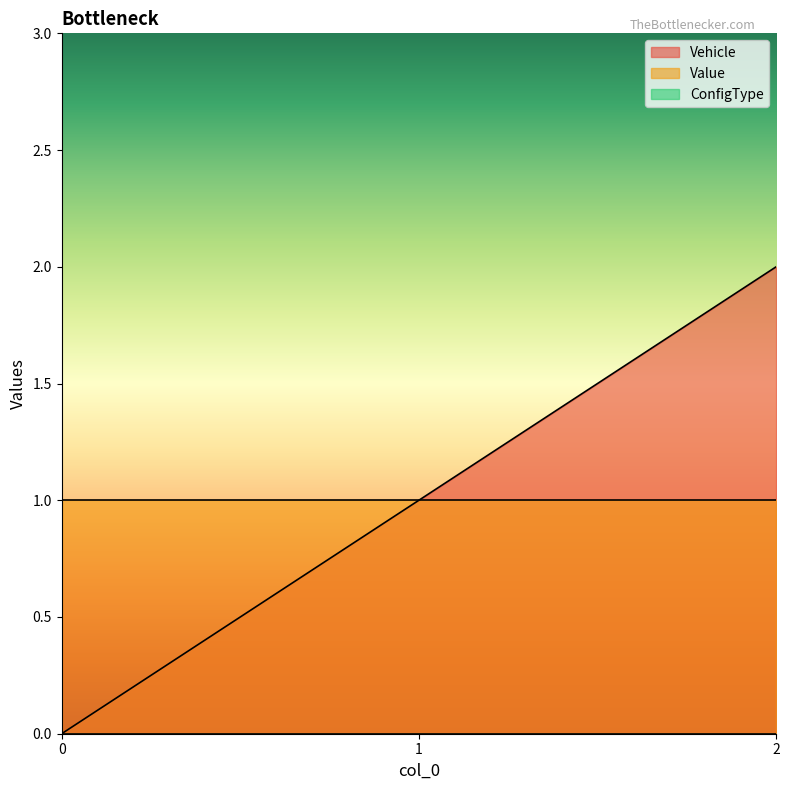

What is the value of the Vehicle point at the 3rd from the left?

2